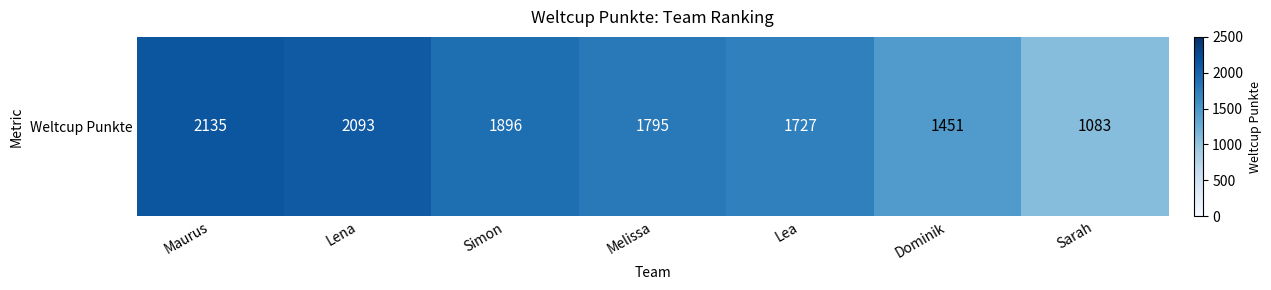

Rank the categories by value from lowest to highest.

Sarah, Dominik, Lea, Melissa, Simon, Lena, Maurus